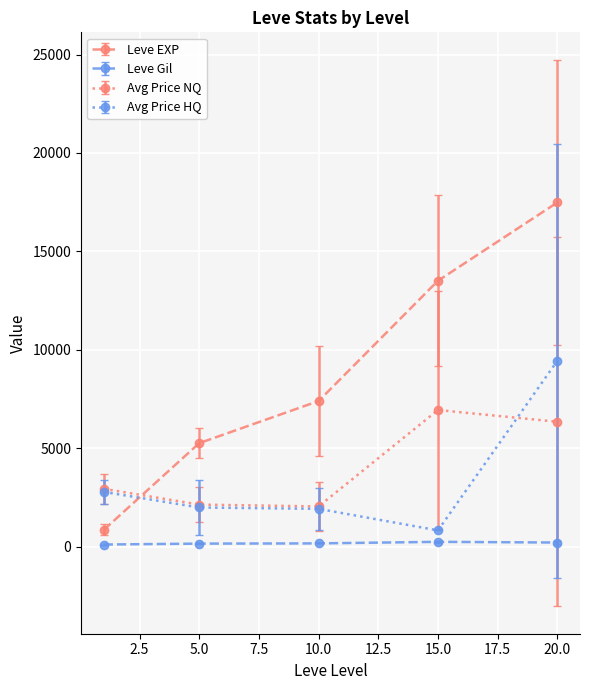

Which series has the largest total across all categories?

Leve EXP